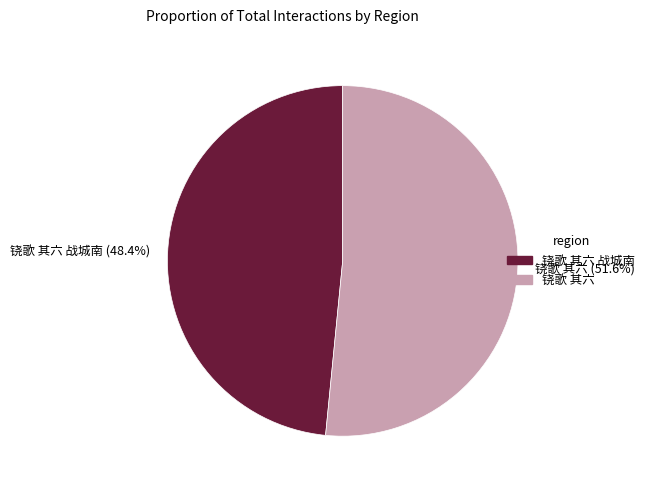

To the nearest percent, what is the difference between the largest and smallest slice percentages?

3%